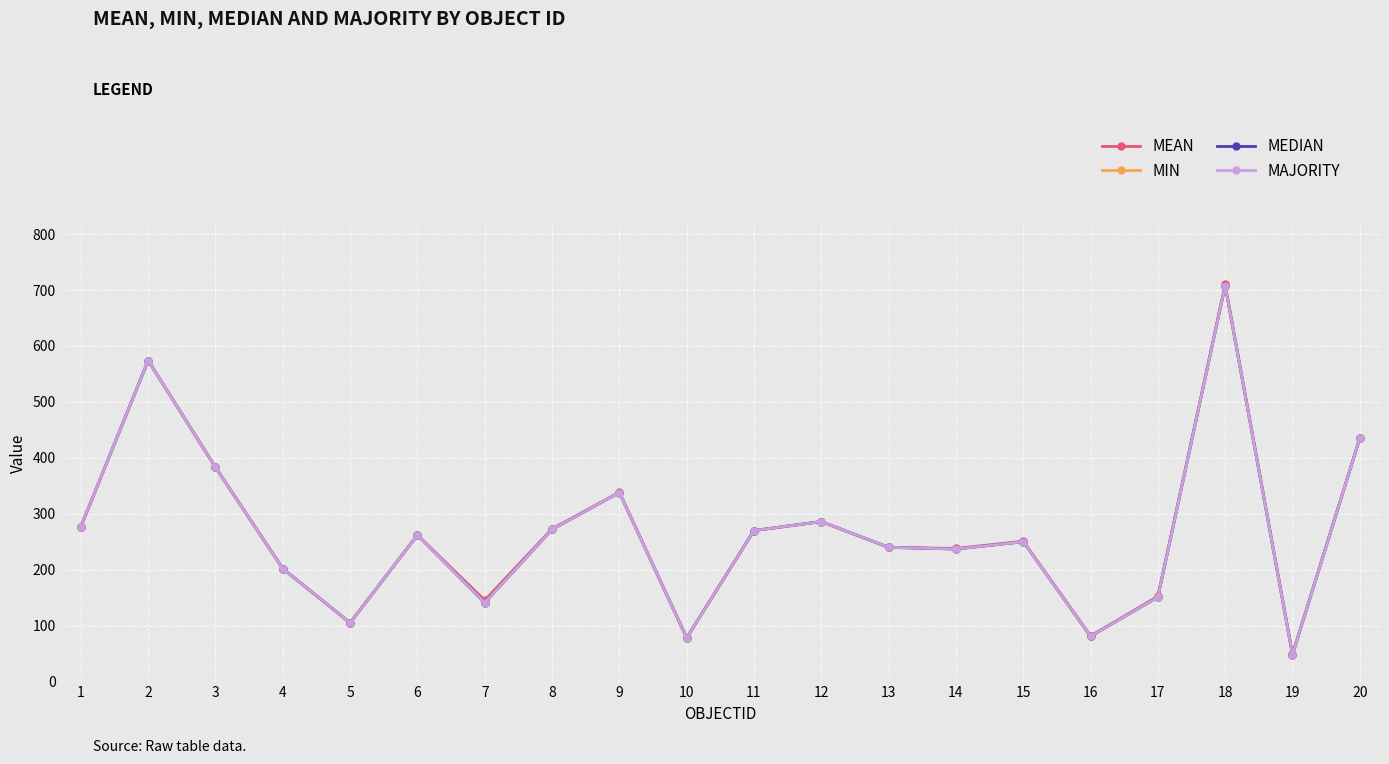

Rank the series at 19 from lowest to highest value.

MIN, MEDIAN, MAJORITY, MEAN